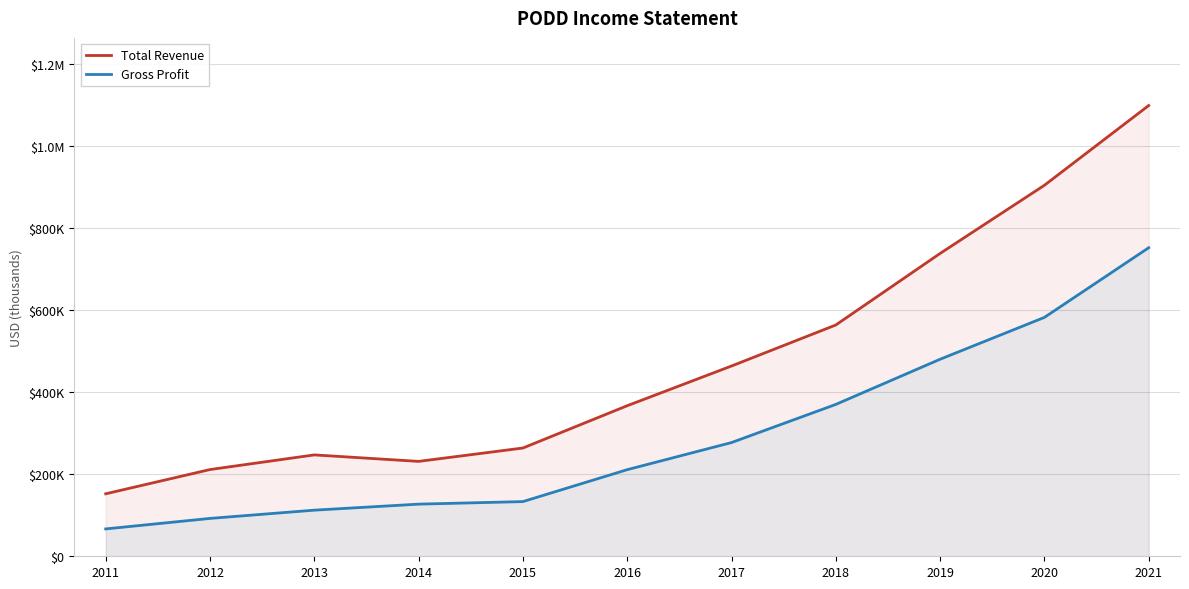

True or false: Gross Profit has more than 1 interior local peaks.

False